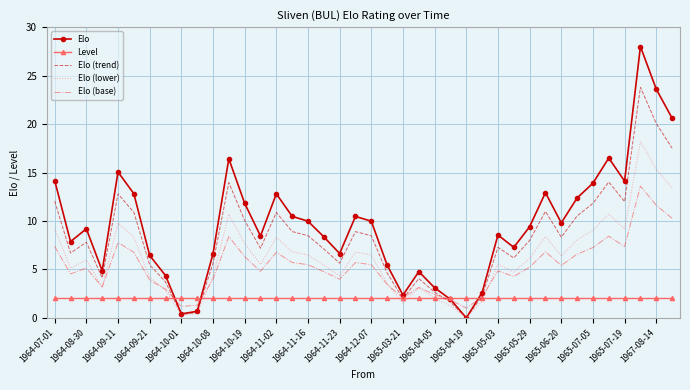

Which series has the largest total across all categories?

Elo